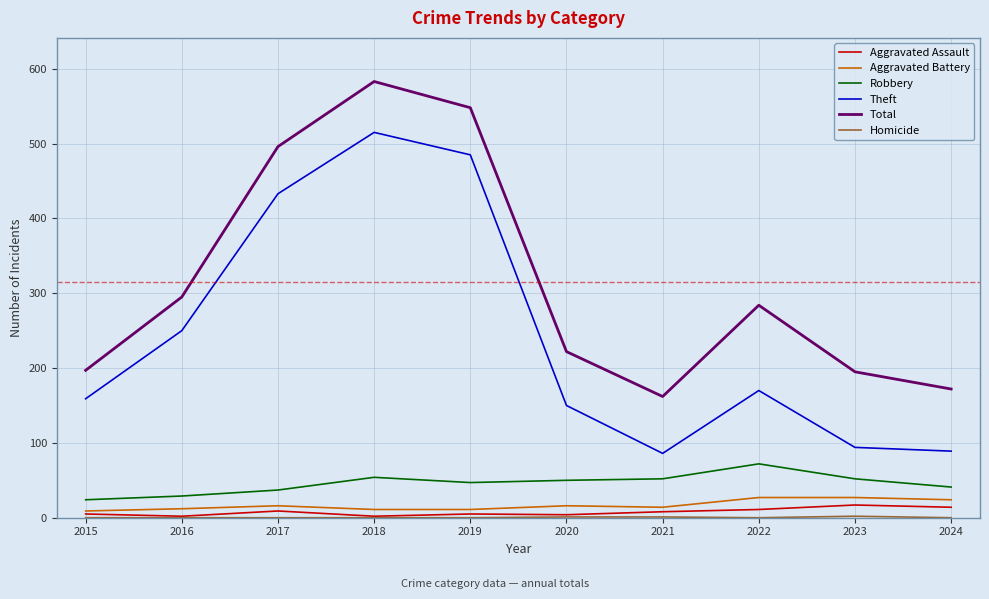

Is the value of Theft at 2016 greater than the value of Robbery at 2018?

Yes